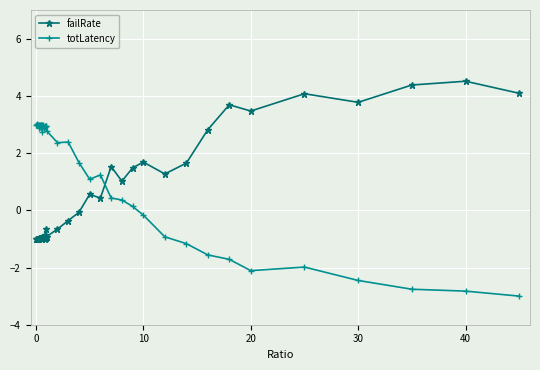

What is the smallest value displayed?

-3.0